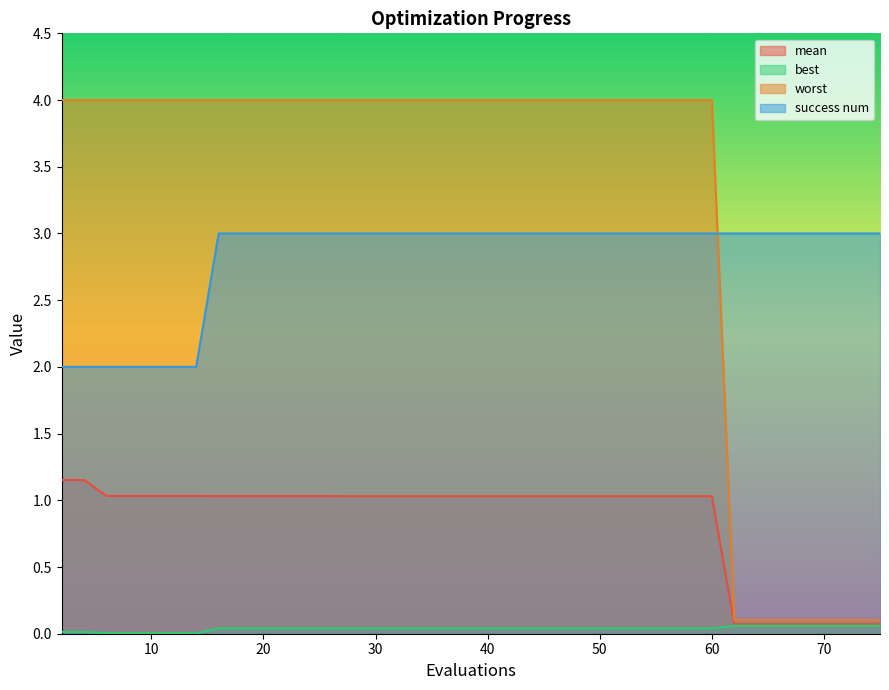

Where does the mean series first go above 1?

2